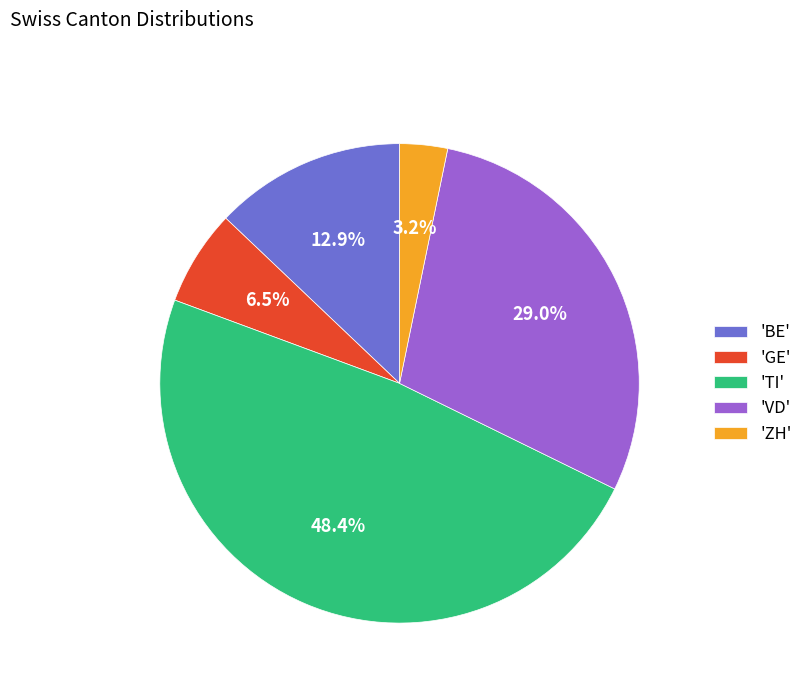

How many segments does this pie chart have?

5